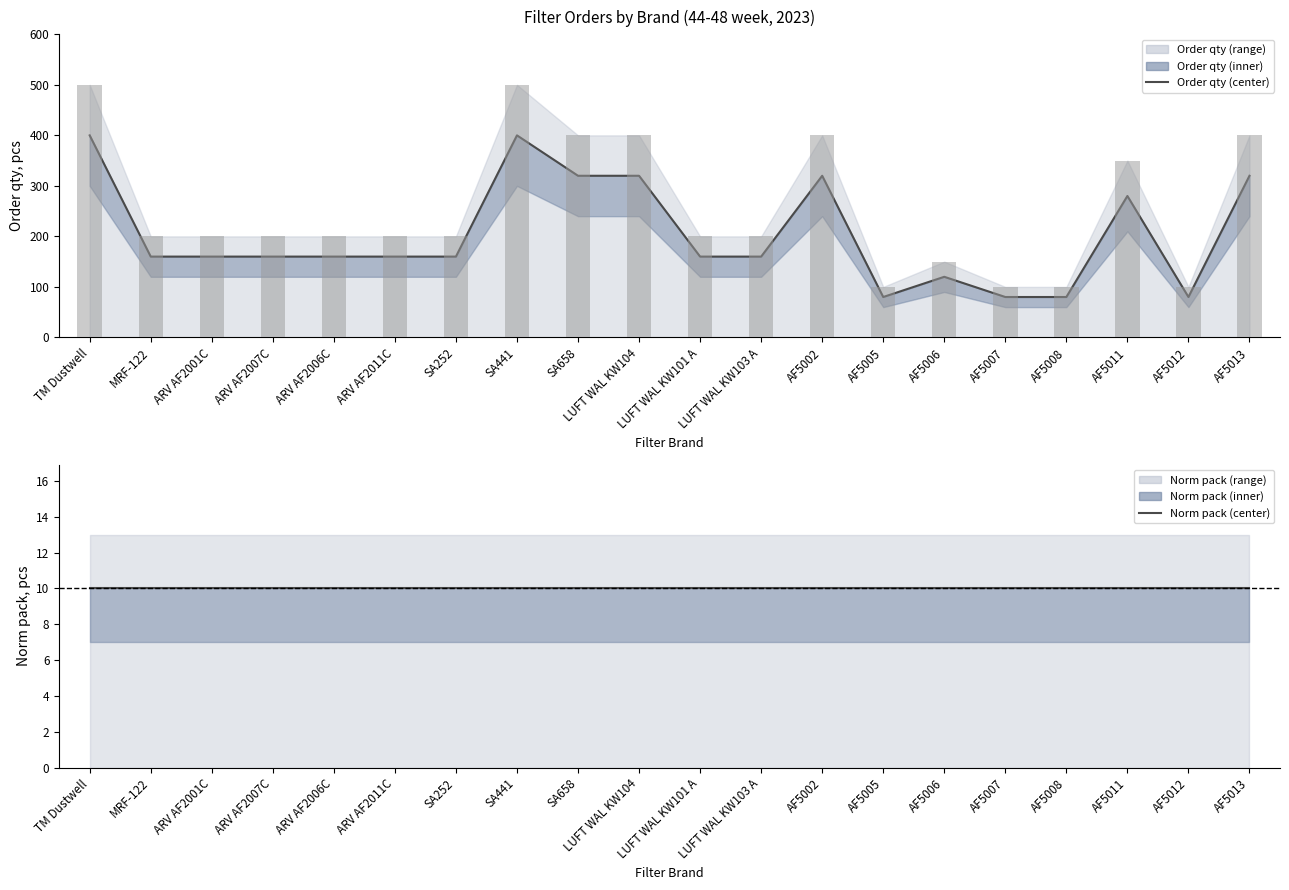

Between AF5006 and ARV AF2006C, which is larger?

ARV AF2006C